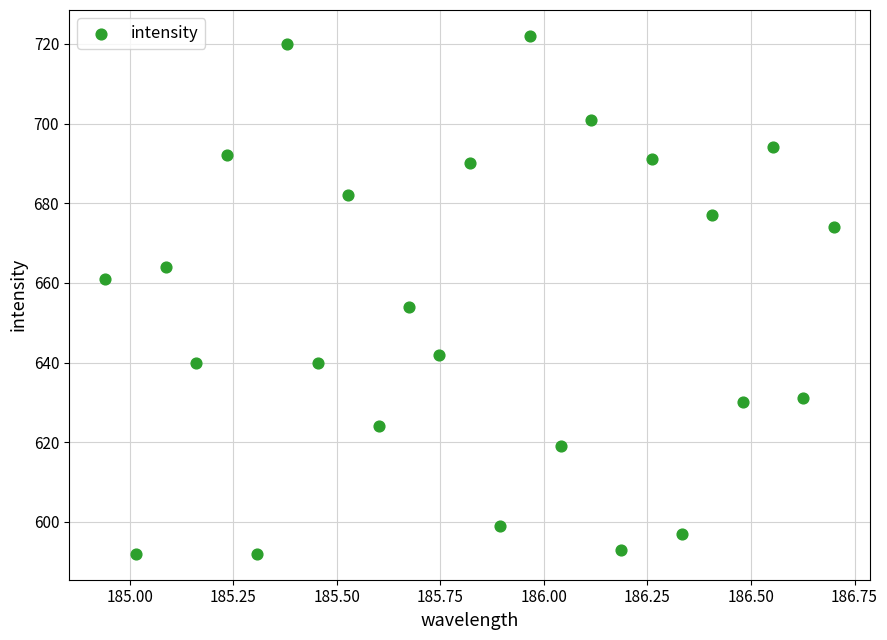

What is the range of Y values (max minus min)?

130